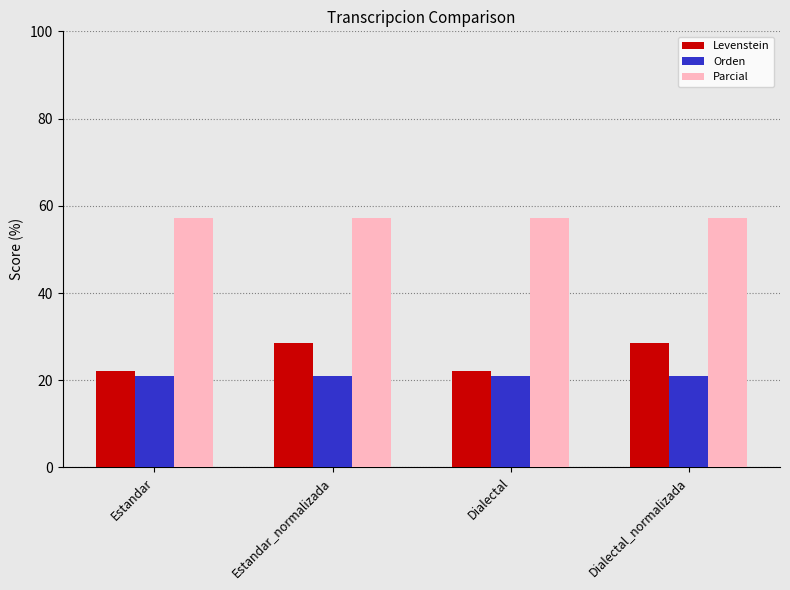

What is the smallest value displayed?

21.1